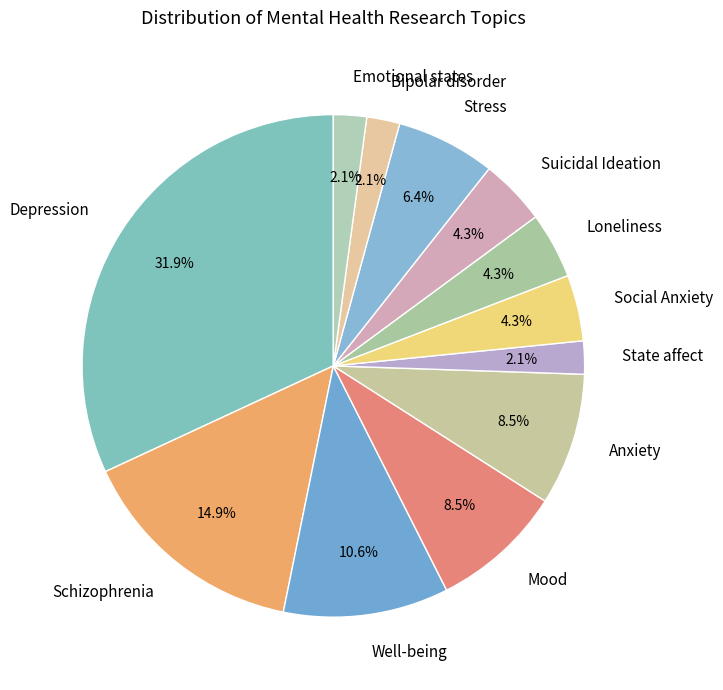

Is there a majority slice in this chart?

No